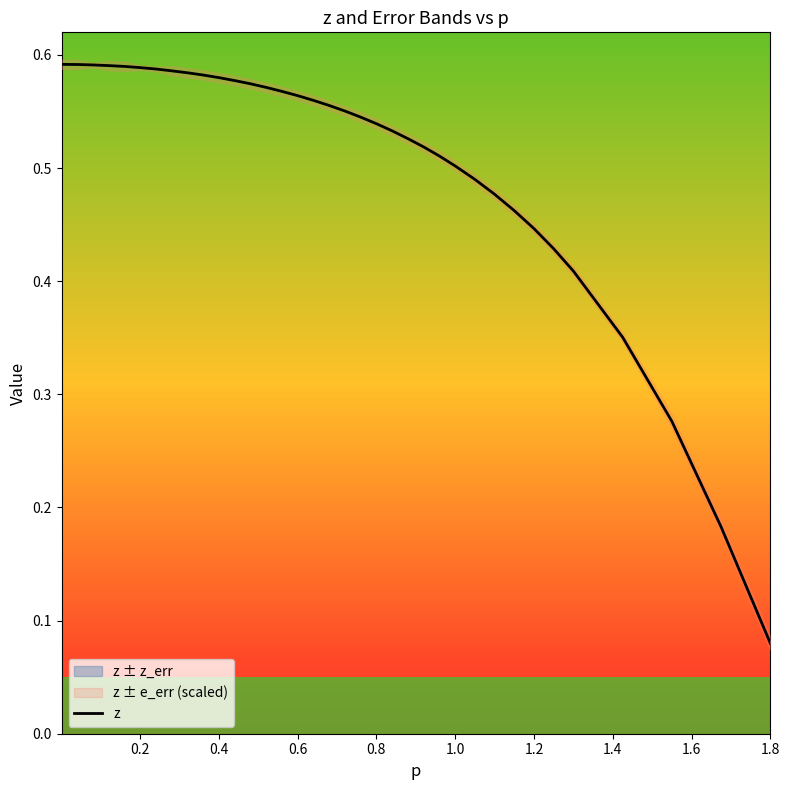

True or false: the data has more than 1 interior local peaks.

False